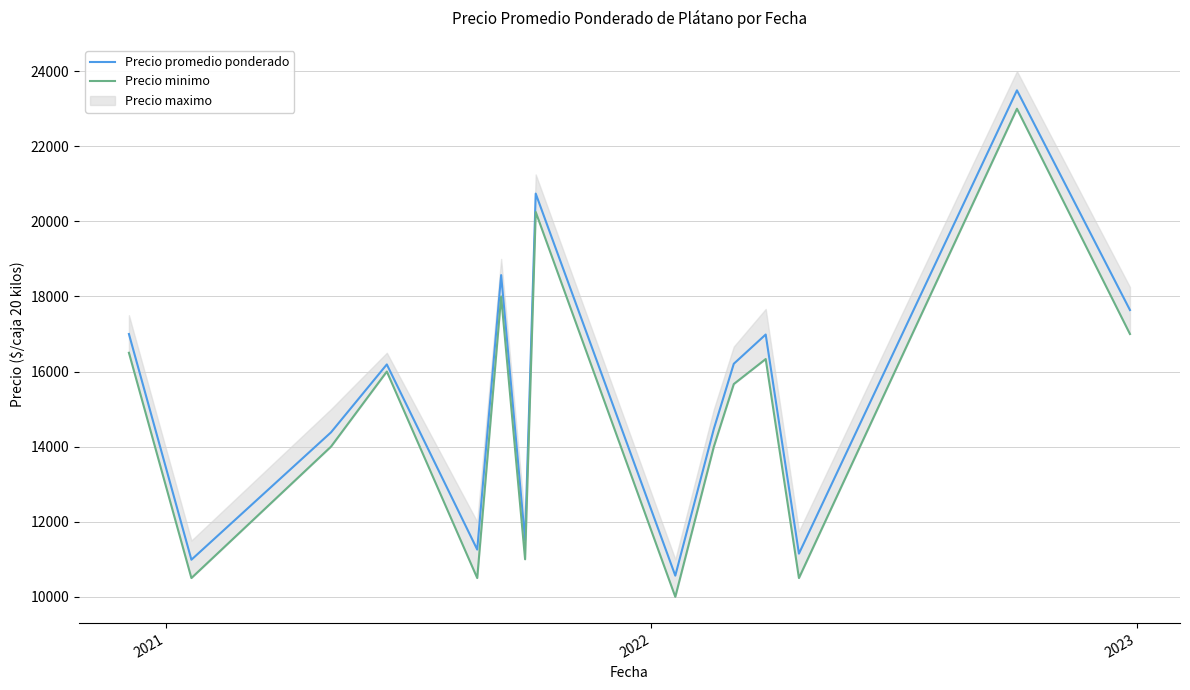

What is the minimum value for Precio promedio ponderado?

10564.0